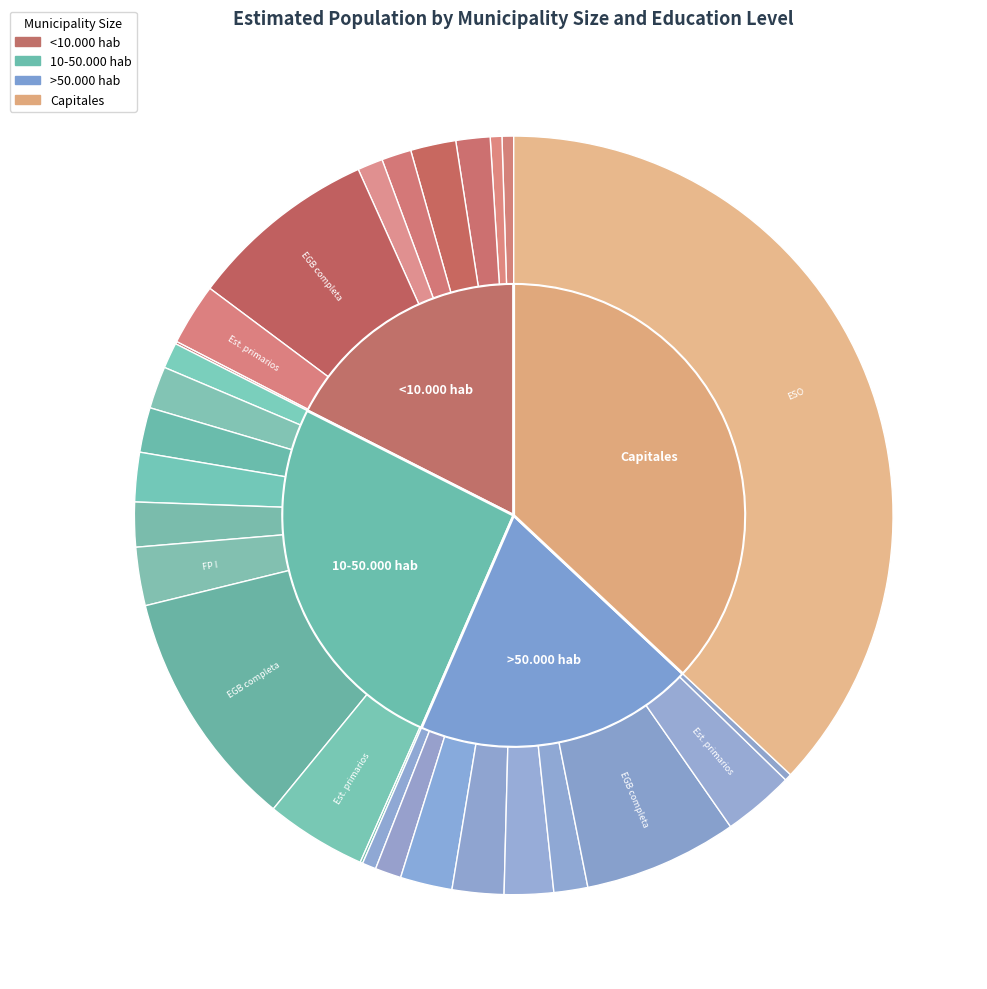

The >50.000 hab slice represents 20% of the pie. True or false?

True